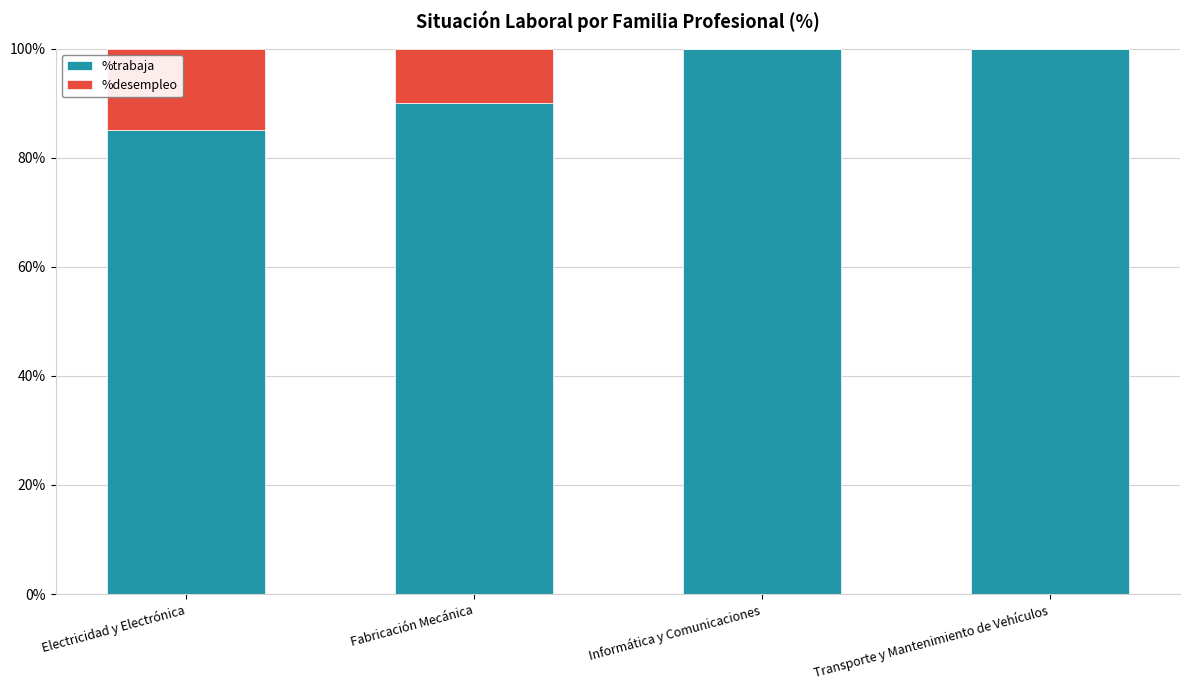

Reading left to right, what are the values for %trabaja?

Electricidad y Electrónica=85	Fabricación Mecánica=90	Informática y Comunicaciones=100	Transporte y Mantenimiento de Vehículos=100